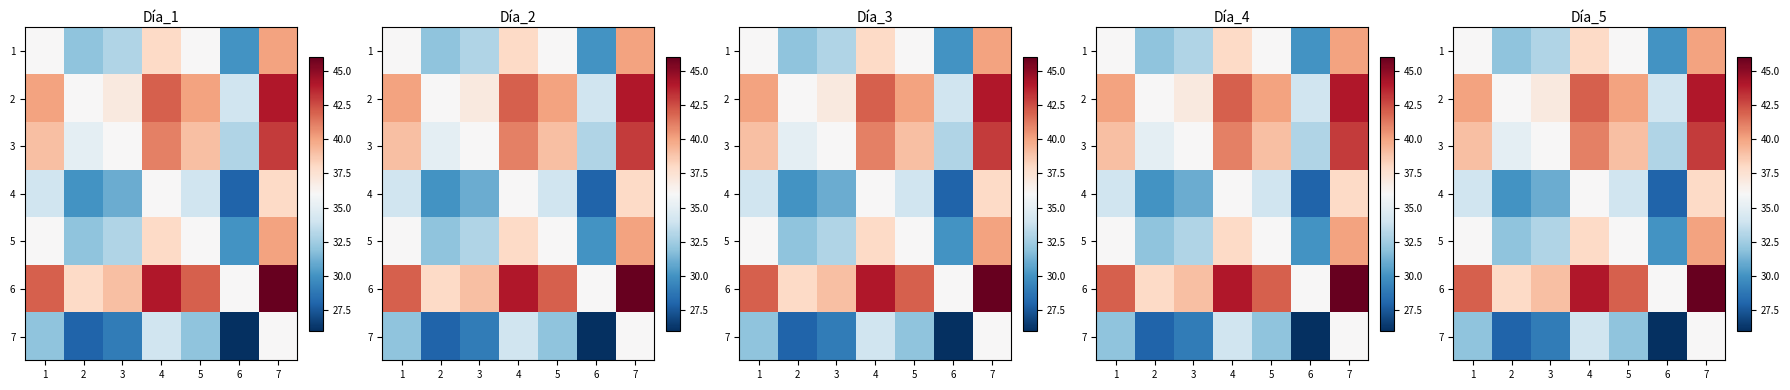

Which series has the largest total across all categories?

6